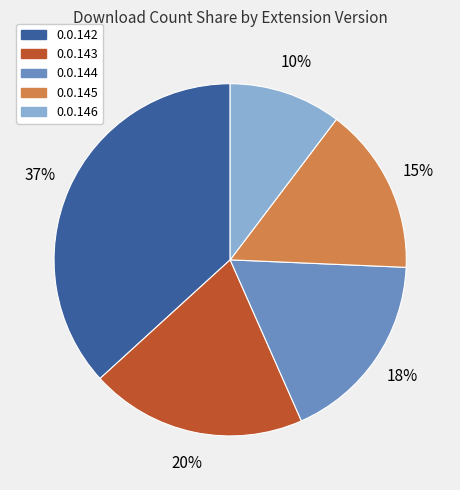

What is the smallest slice in the pie chart?

0.0.146